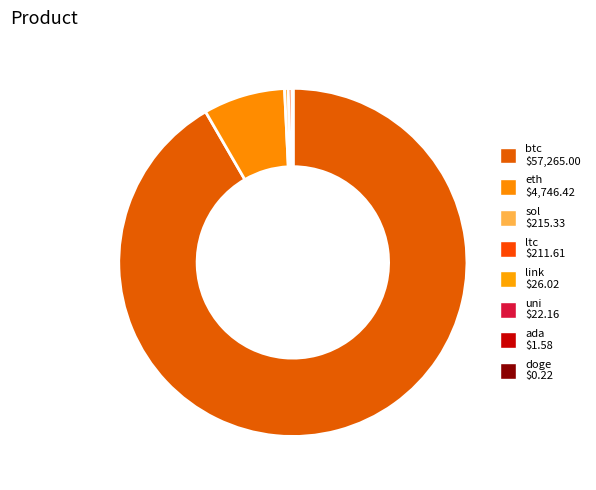

Rank the categories by value from highest to lowest.

btc, eth, sol, ltc, link, uni, ada, doge